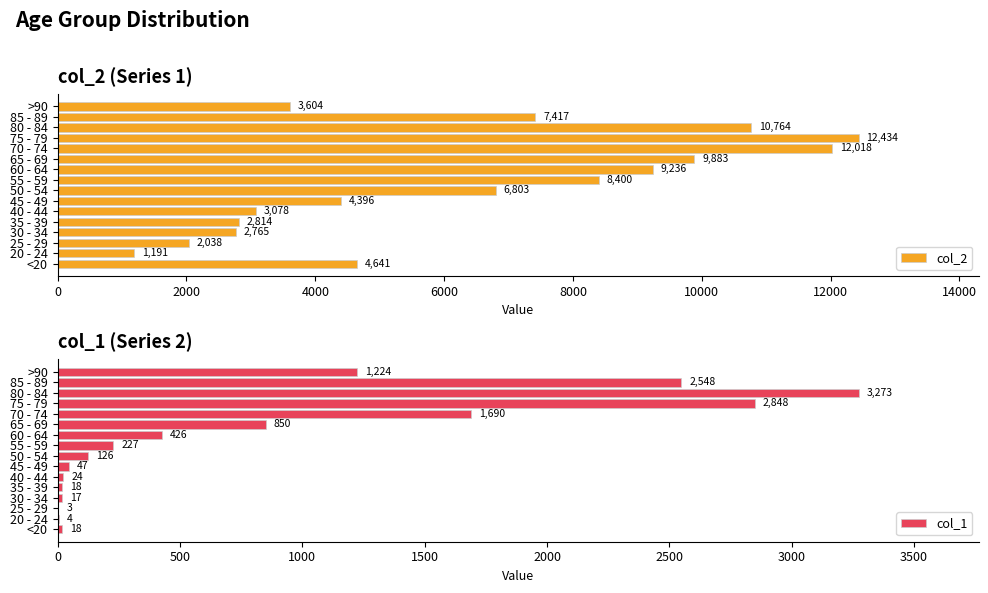

What value does the col_2 series have at 65 - 69, to the nearest 50?

9900